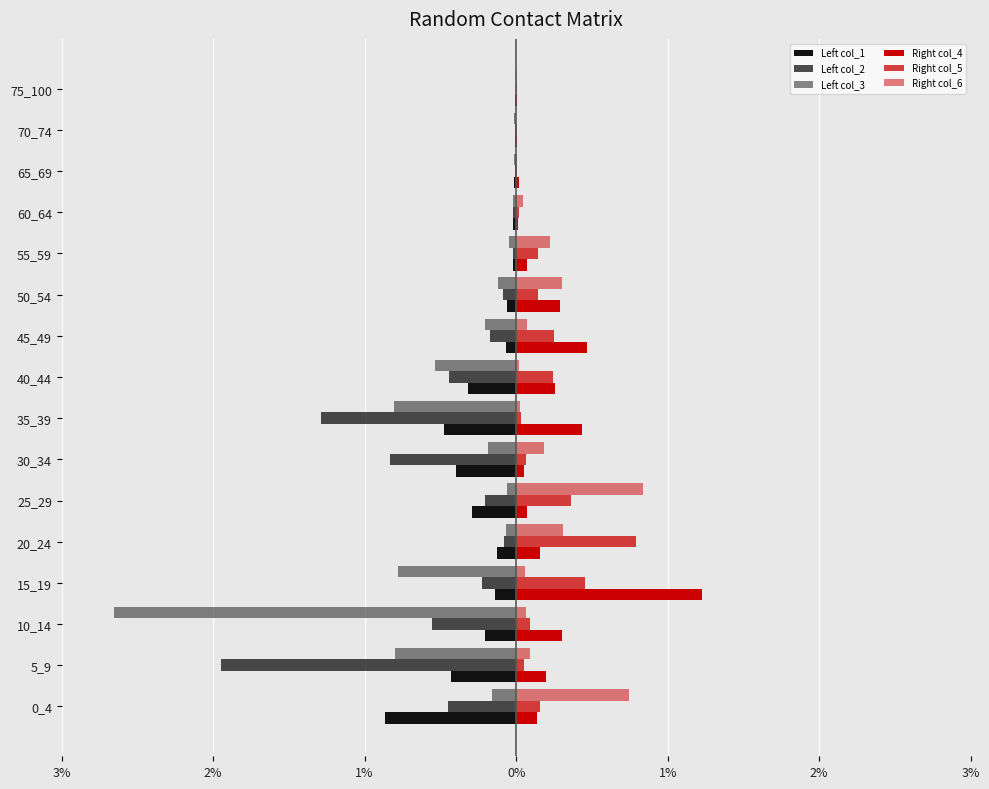

Rank the series by their maximum value, from lowest to highest.

Left col_1, Left col_2, Left col_3, Right col_5, Right col_6, Right col_4